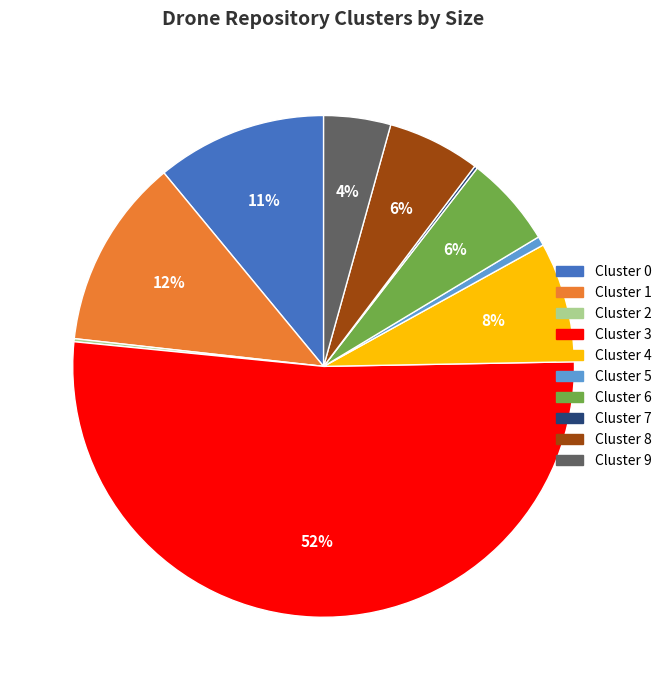

The Cluster 5 slice represents 1% of the pie. True or false?

True